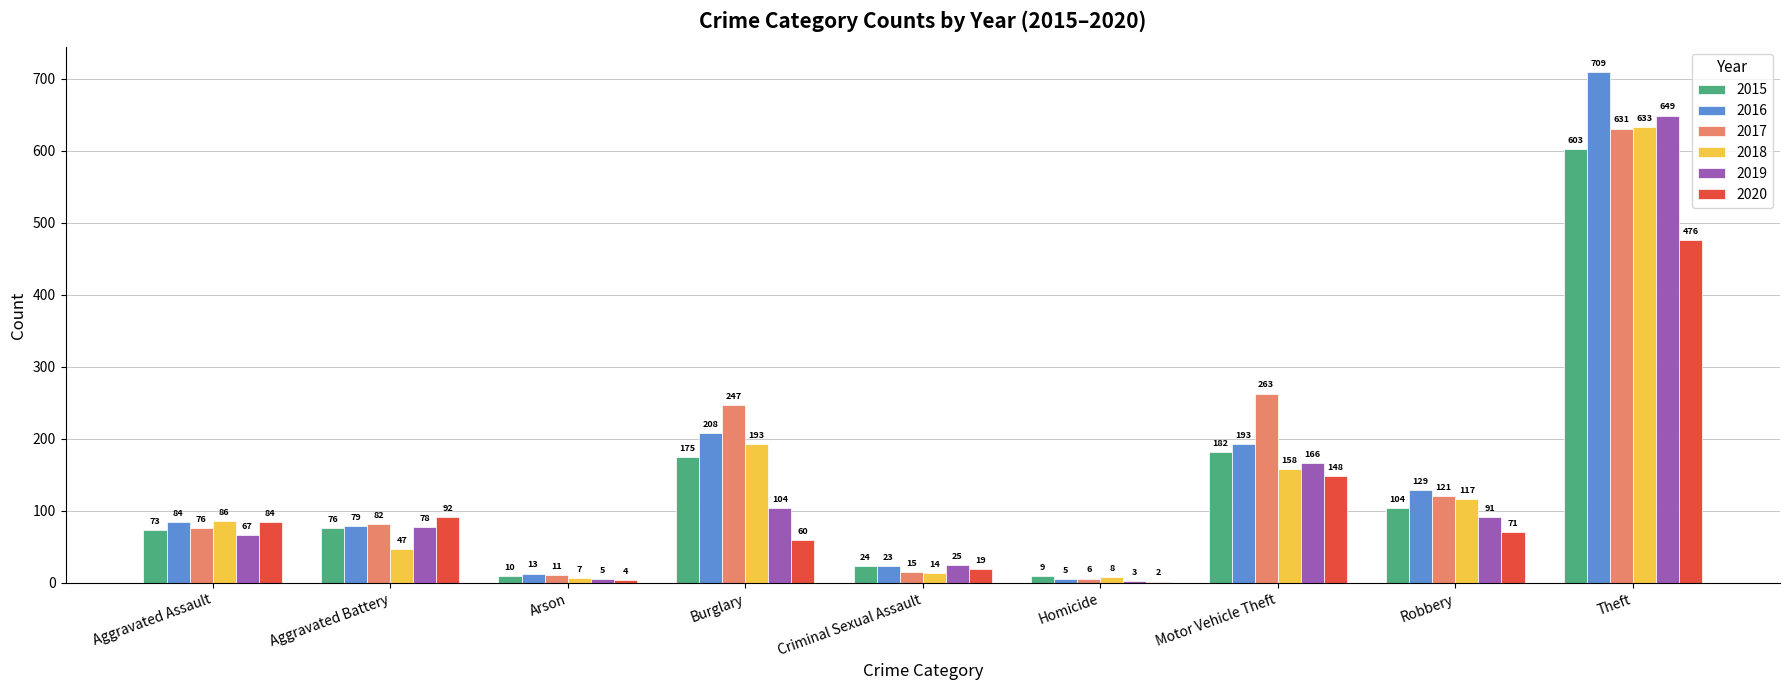

What is the spread (max minus min) of values at Motor Vehicle Theft?

115